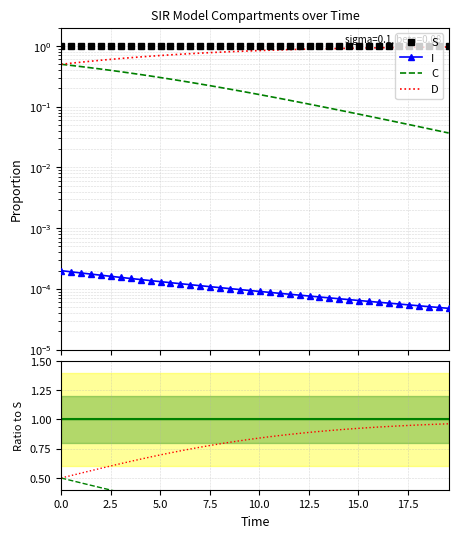

True or false: I and D cross at least once.

False